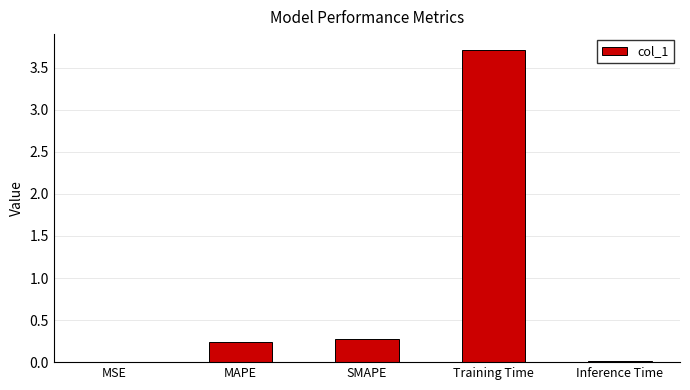

True or false: the data shows 0.1 at MAPE.

False